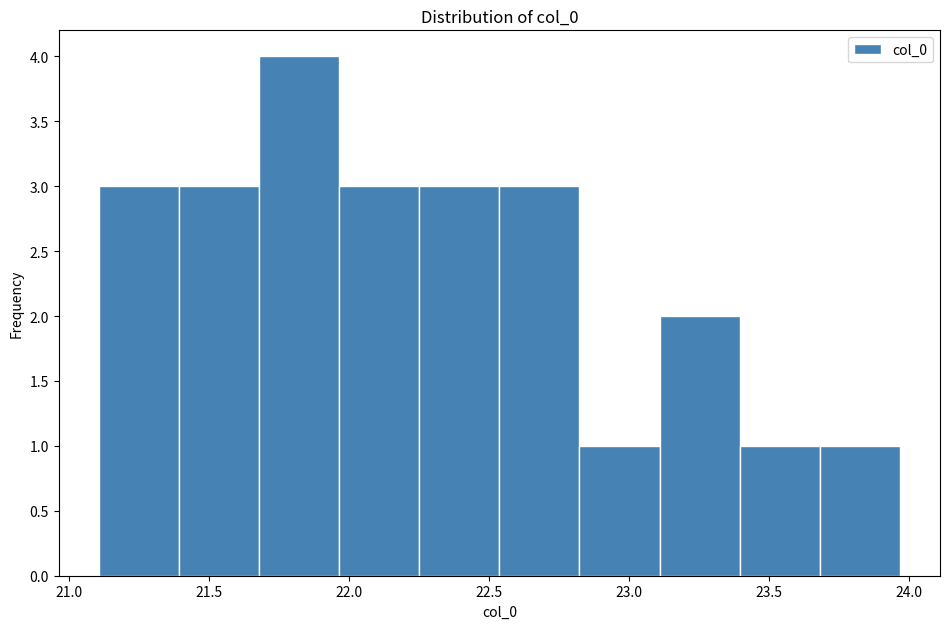

Reading left to right, transcribe this chart: for each bar, give the range it covers on the x-axis and its height. Neither the bar edges nor the heights are printed on the chart, so give them approximately, as read against the axes.

21.10 to 21.40: 3
21.40 to 21.70: 3
21.70 to 21.95: 4
21.95 to 22.25: 3
22.25 to 22.55: 3
22.55 to 22.80: 3
22.80 to 23.10: 1
23.10 to 23.40: 2
23.40 to 23.70: 1
23.70 to 23.95: 1